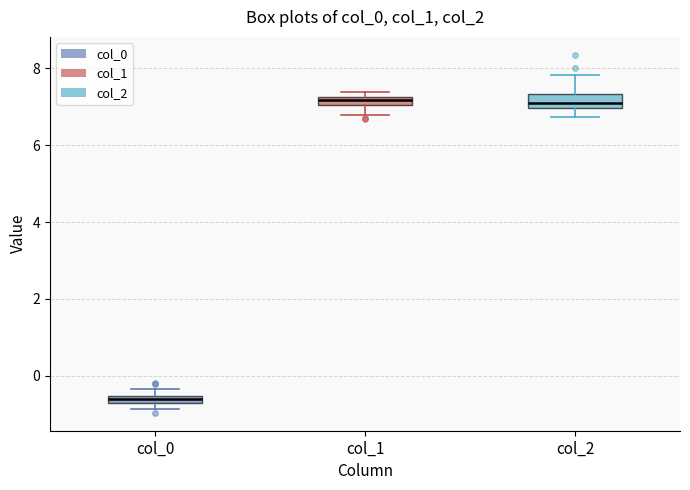

Where is the lower edge of the box for col_1 on the y-axis? The values are not printed on the chart, so give them approximately, as read against the axis.

7.0